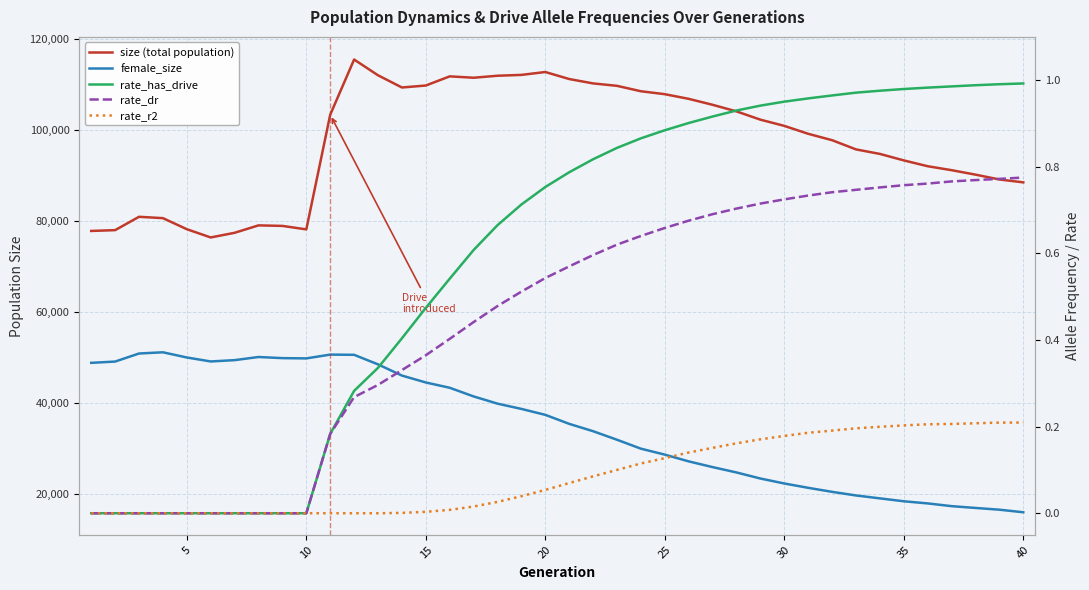

What value does the rate_dr series have at 18?

0.5